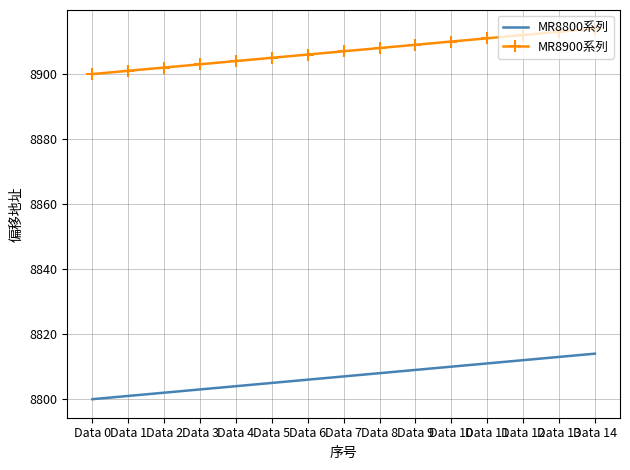

True or false: MR8800系列 and MR8900系列 cross at least once.

False